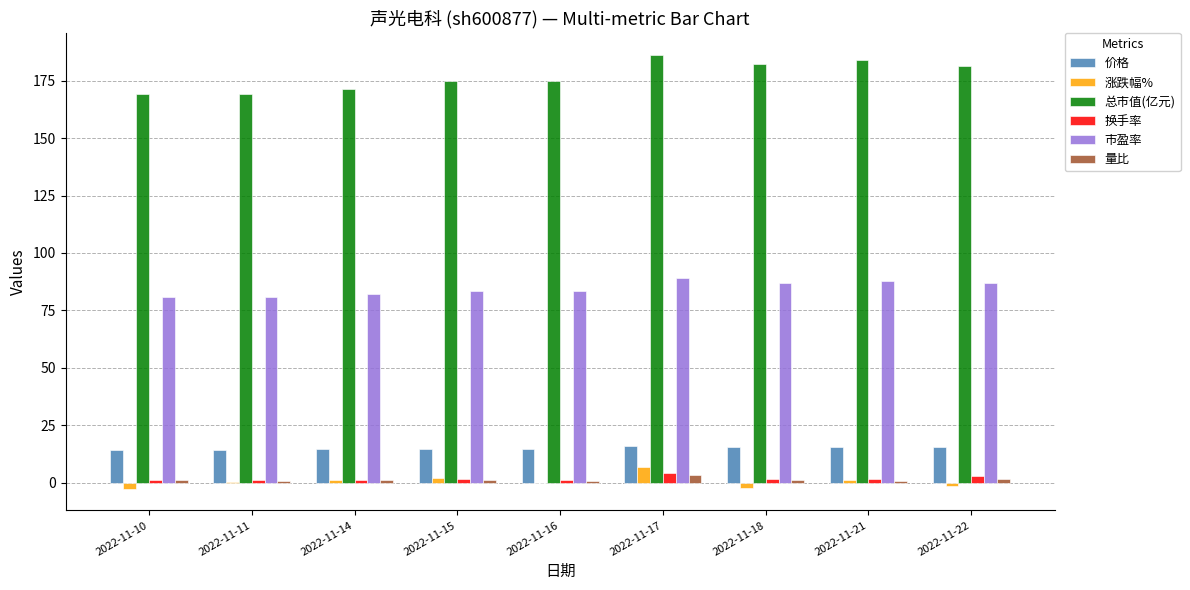

What is the spread (max minus min) of values at 2022-11-16?

175.0